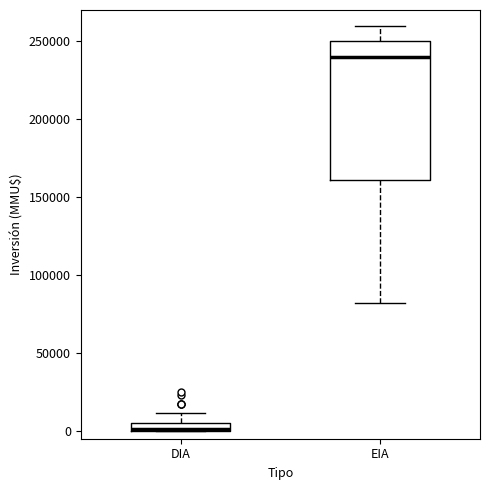

Where is the lower edge of the box for DIA on the y-axis? The values are not printed on the chart, so give them approximately, as read against the axis.

0